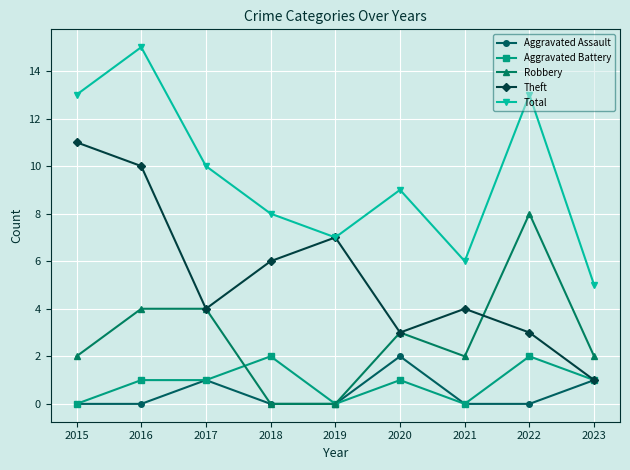

What are all the series names shown in the legend?

Aggravated Assault, Aggravated Battery, Robbery, Theft, Total